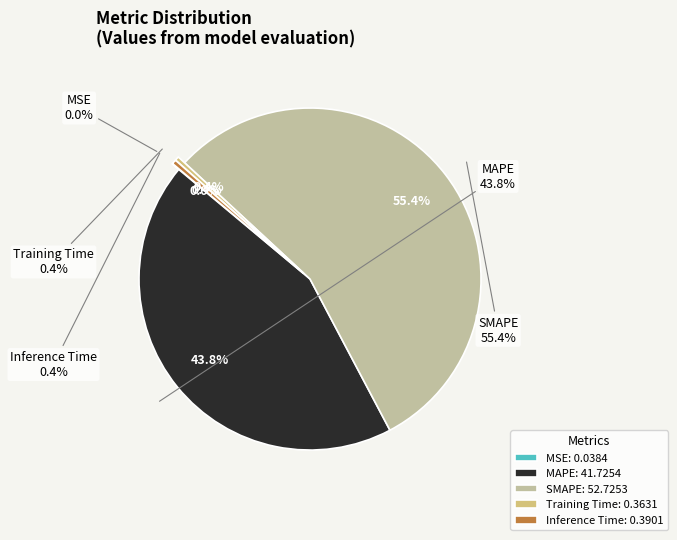

To the nearest percent, what percentage of the pie is MAPE?

44%